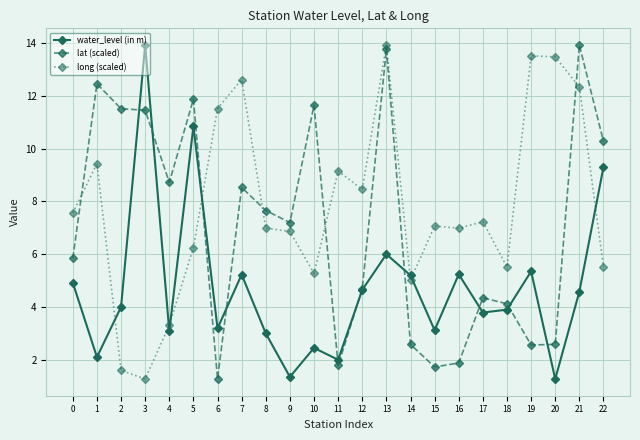

Between 6 and 9, which series saw the biggest shift?

lat (scaled)